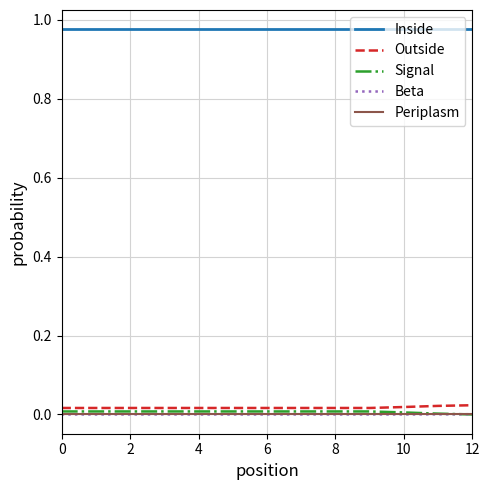

Which series has the largest total across all categories?

Inside